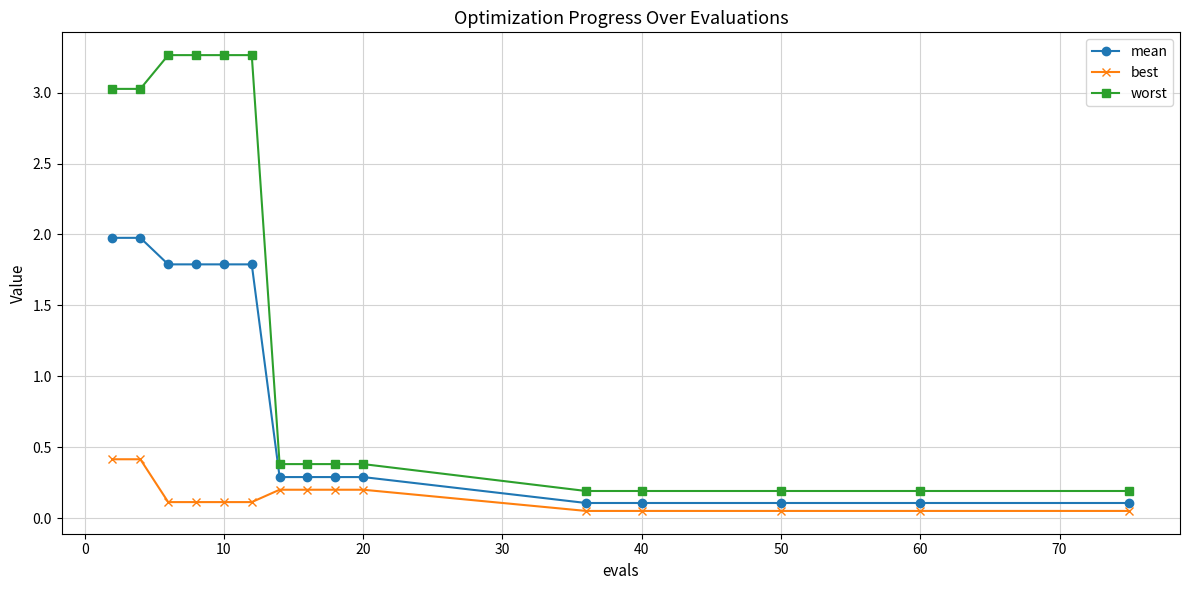

Which series has the largest total across all categories?

worst